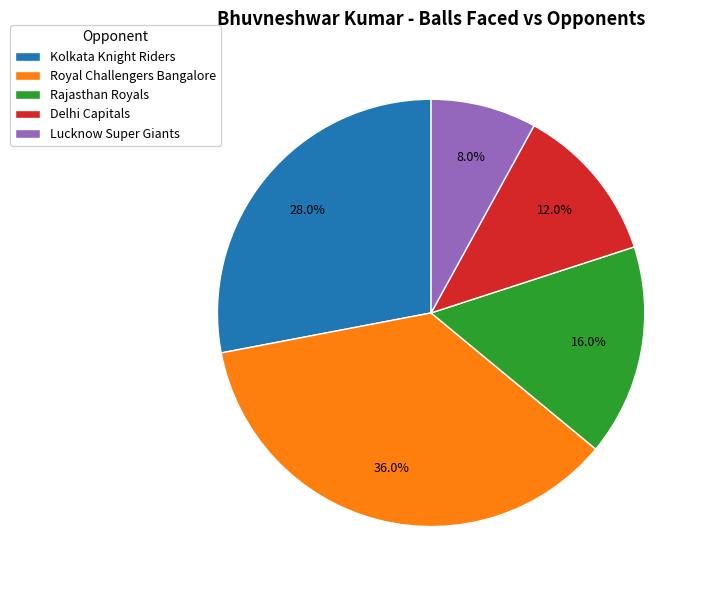

Does any single category account for the majority?

No